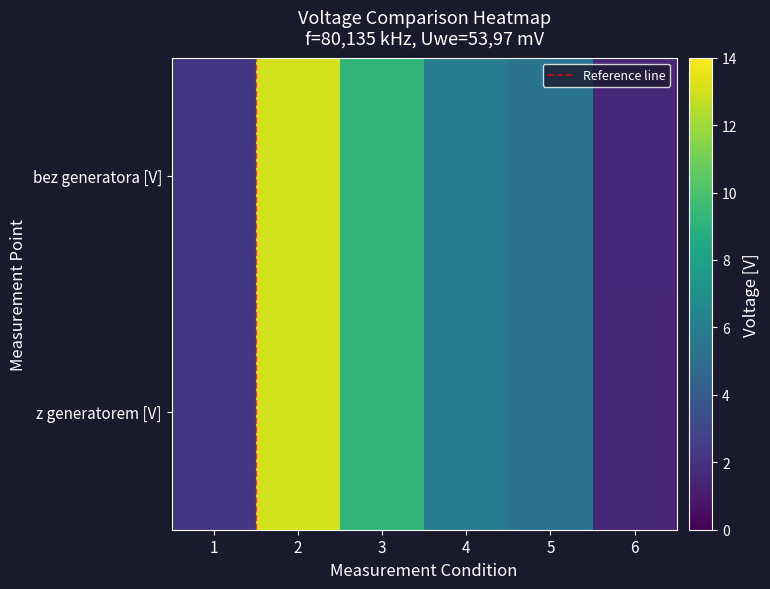

Rank the series at 1 from lowest to highest value.

z generatorem [V], bez generatora [V]